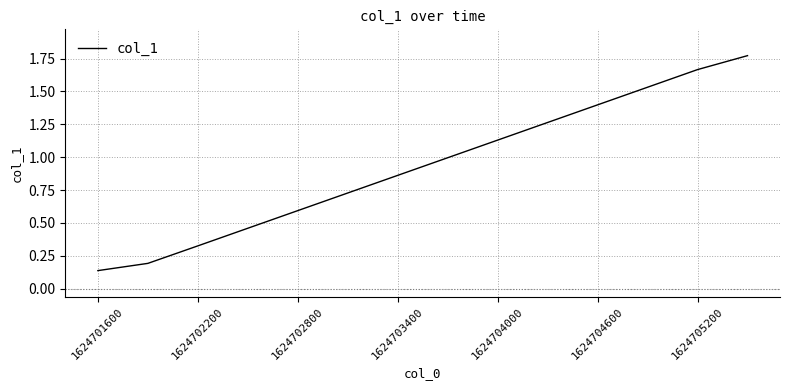

What is the difference between the maximum and minimum values?

1.6